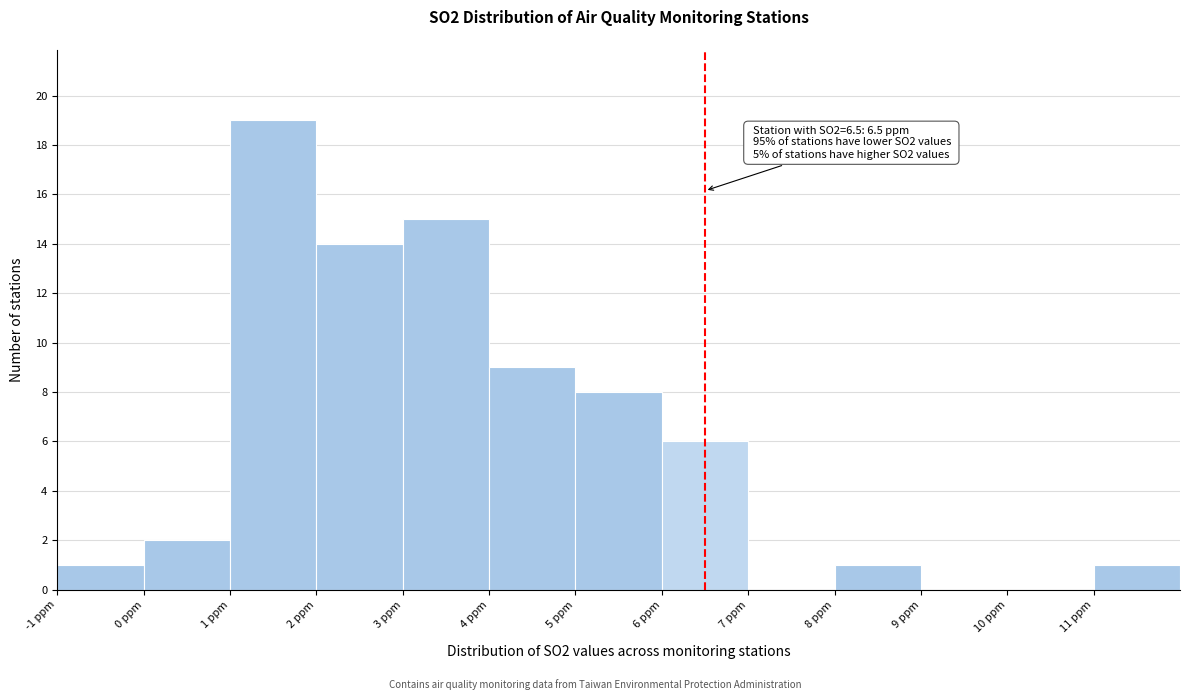

Over which range of the x-axis is the bar tallest?

1 to 2